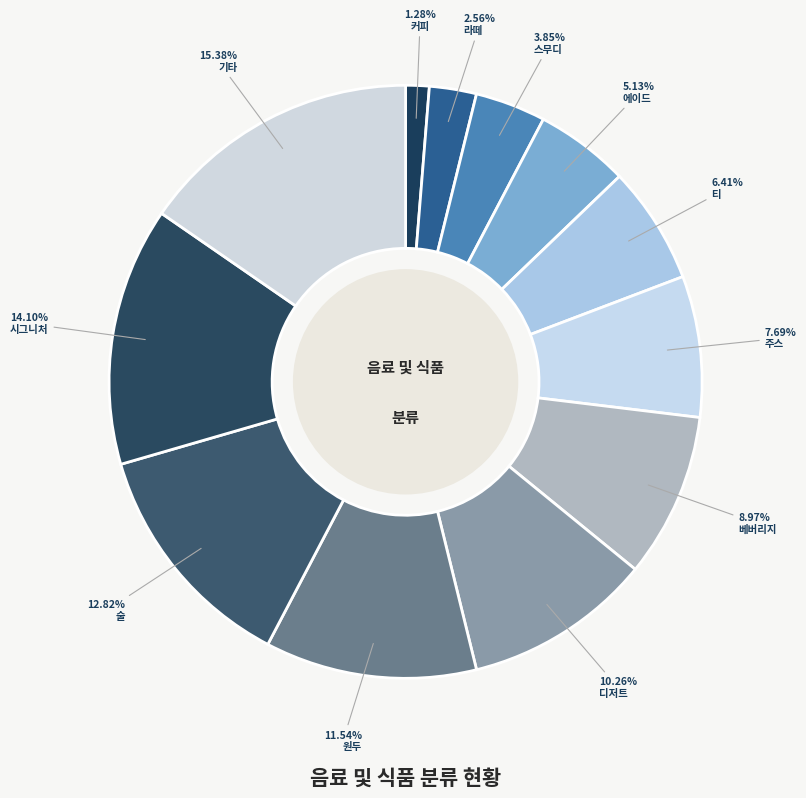

True or false: 기타 accounts for 15% of the total.

True